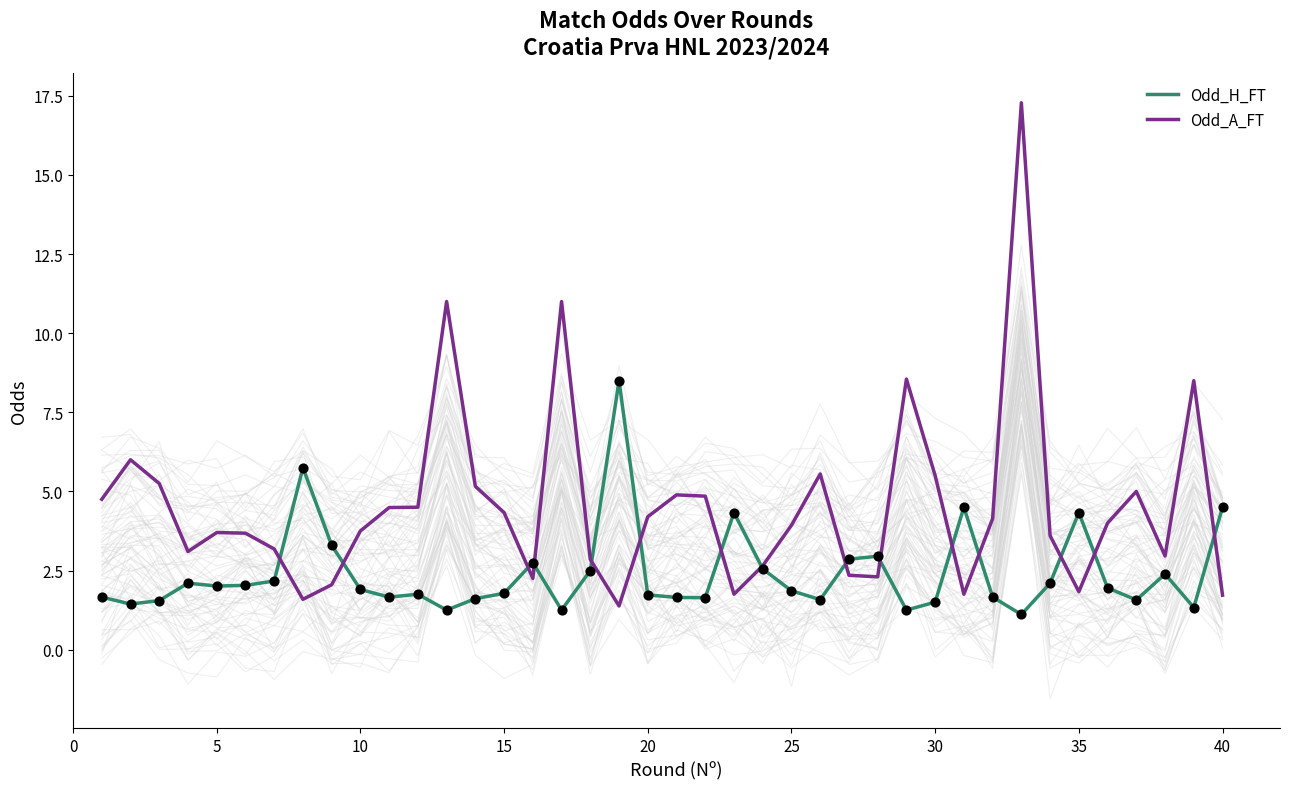

Which series has the largest total across all categories?

Odd_A_FT